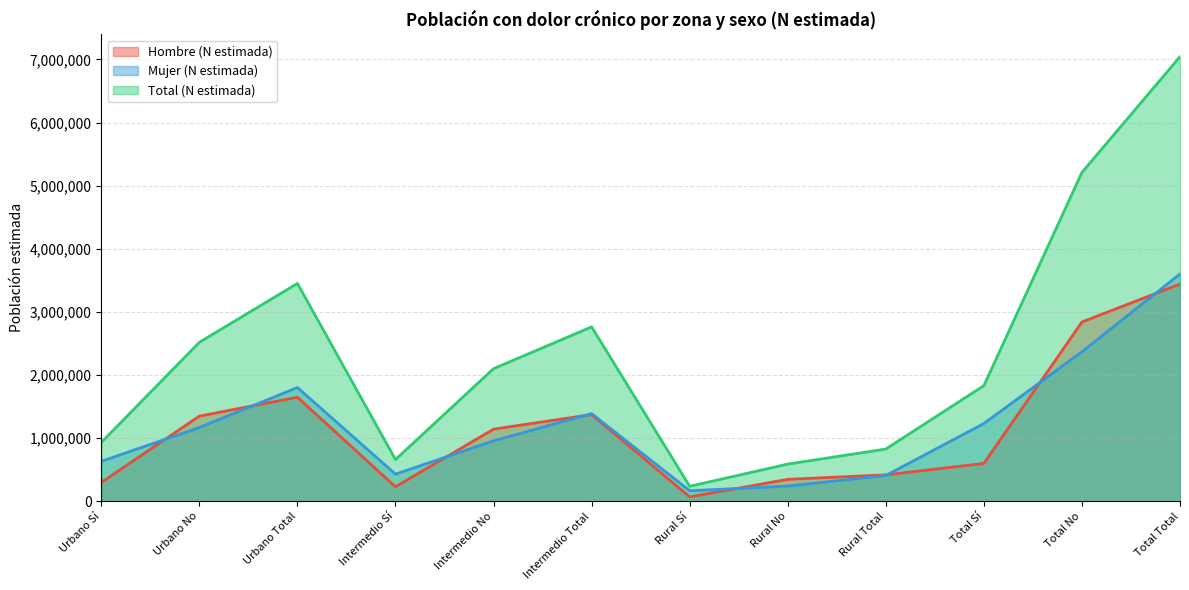

Is it true that Mujer (N estimada) equals 1232453 at Total Sí?

True